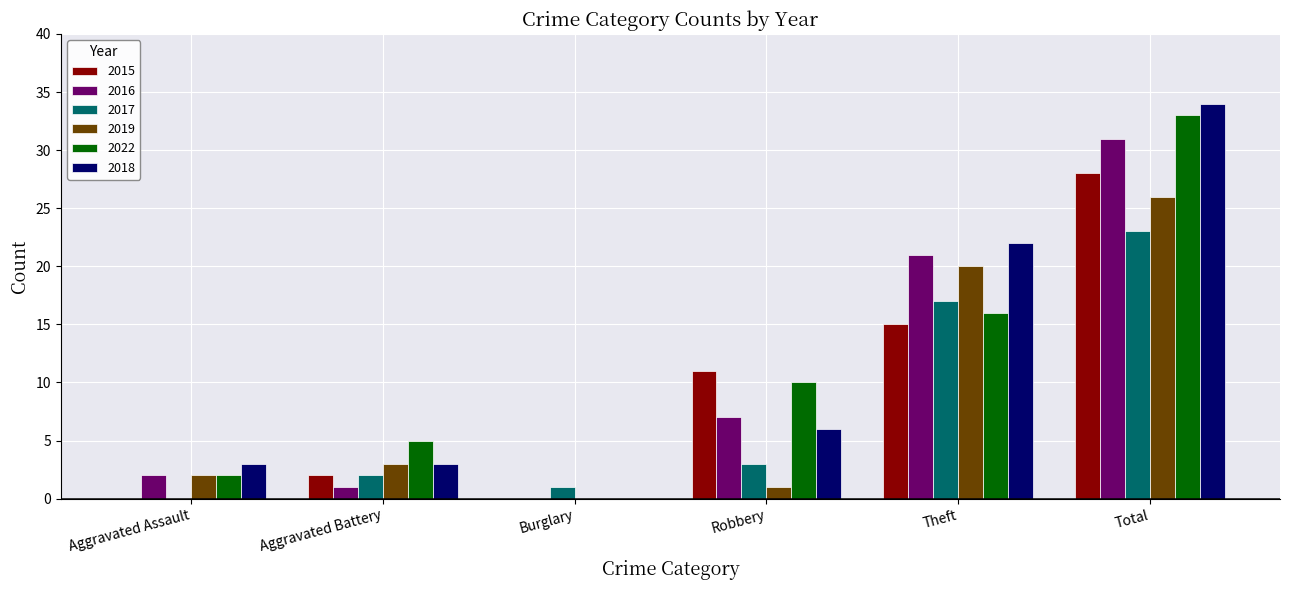

Where is 2022 nearest to the value 16?

Theft